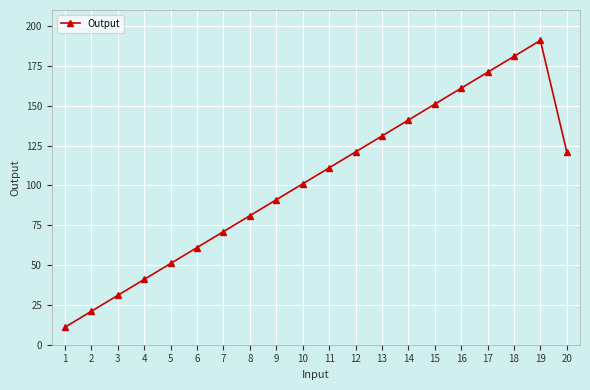

Which category has the highest value across all series?

19